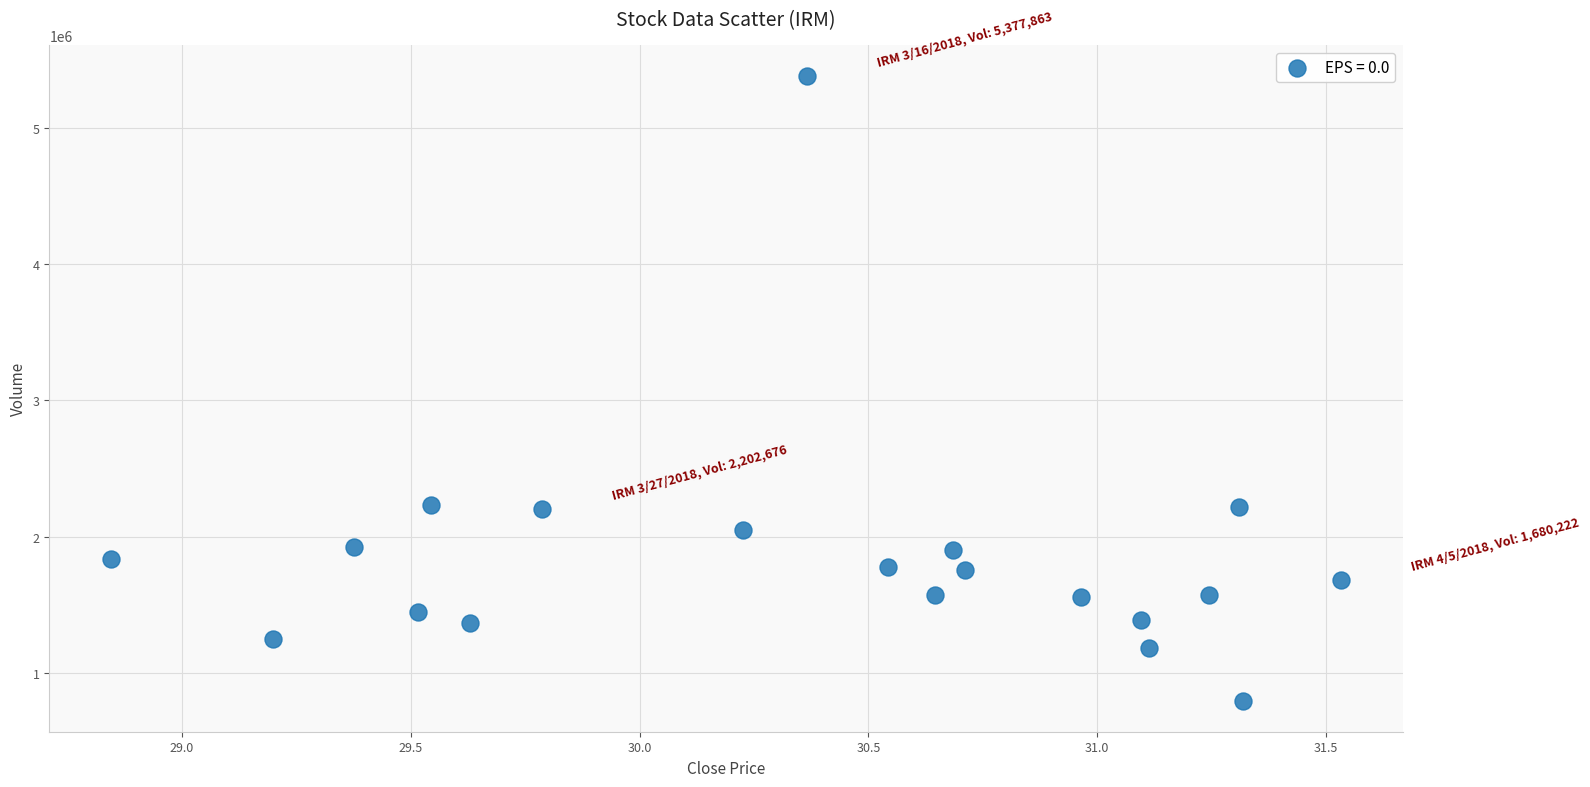

What is the range of Y values (max minus min)?

4580125